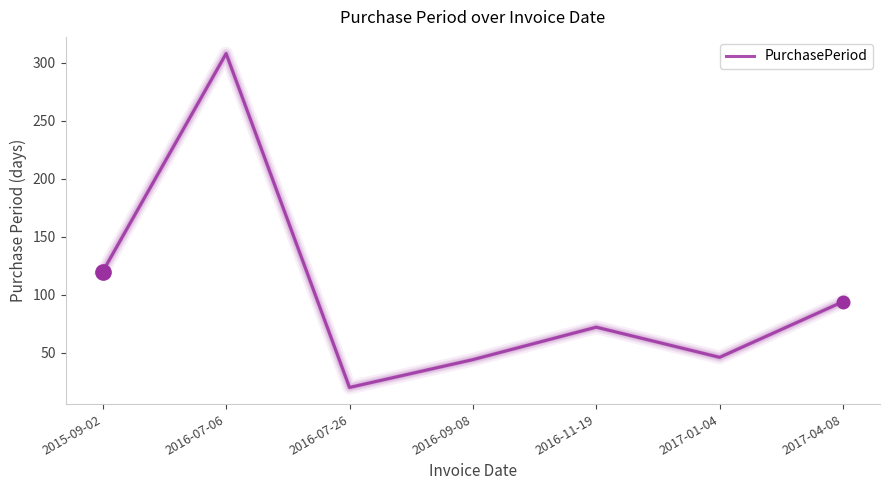

At which category does the data reach its first local valley?

2016-07-26